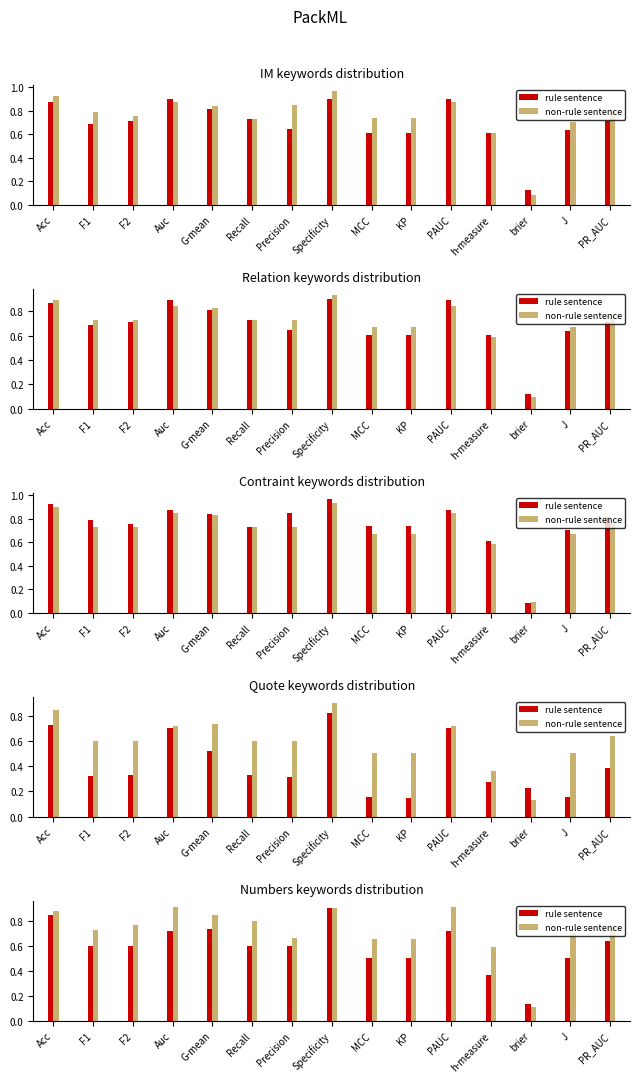

Is it true that rule sentence equals 0.6 at Precision?

True